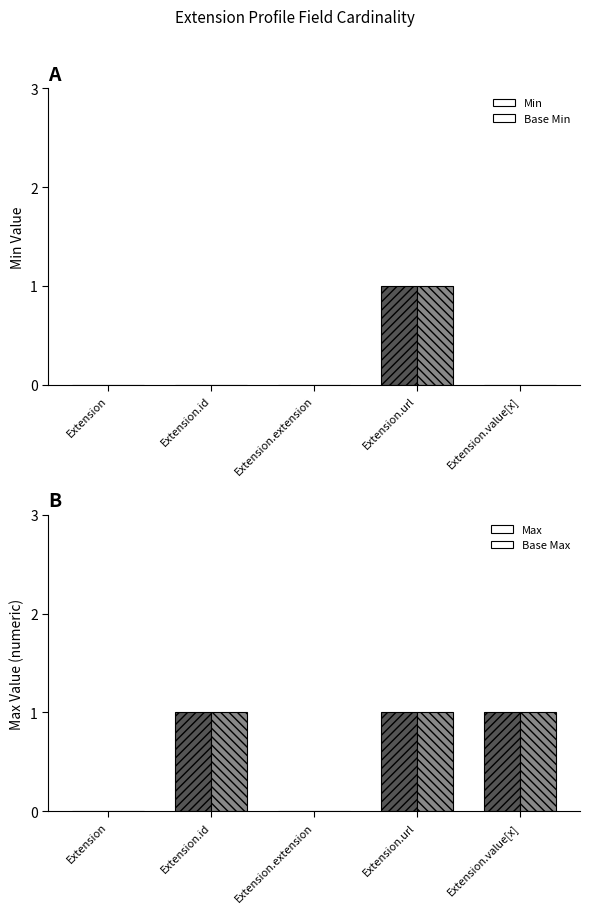

At Extension.value[x], list the series in order from largest to smallest.

Max, Base Max, Min, Base Min